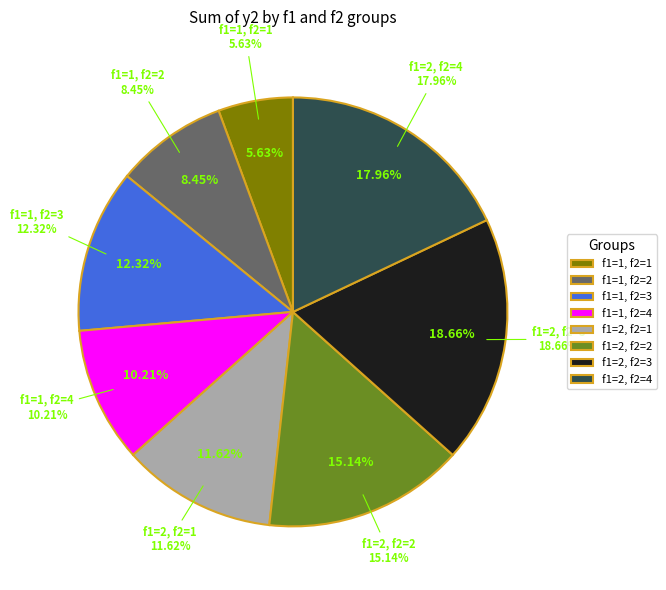

Which category has the smallest portion of the pie?

f1=1, f2=1